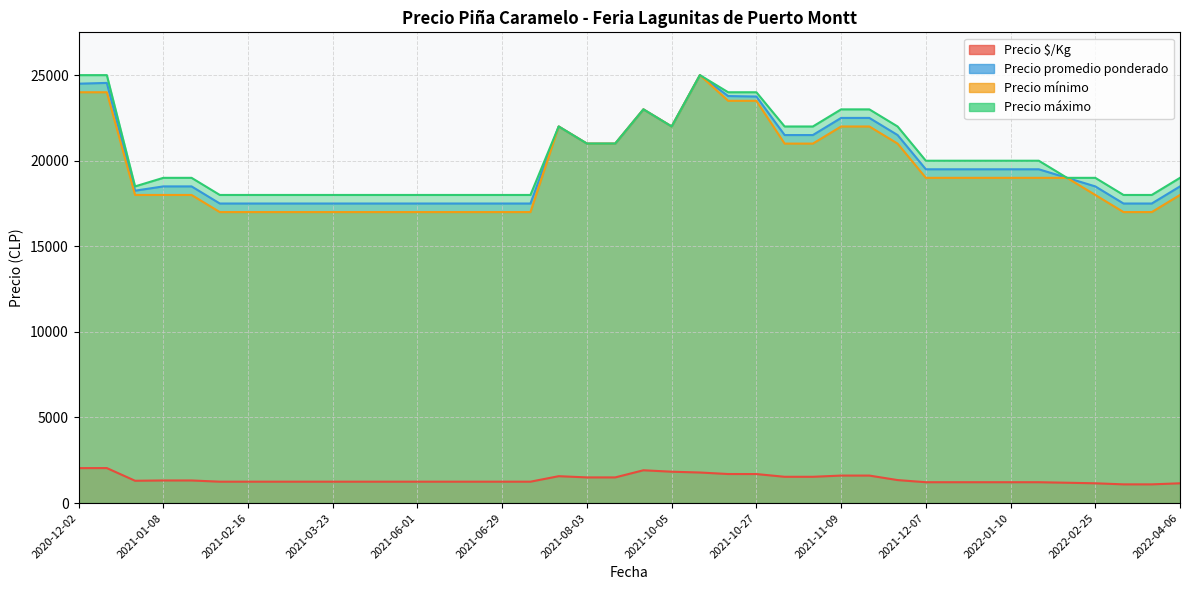

What is the lowest value of the Precio $/Kg series?

1094